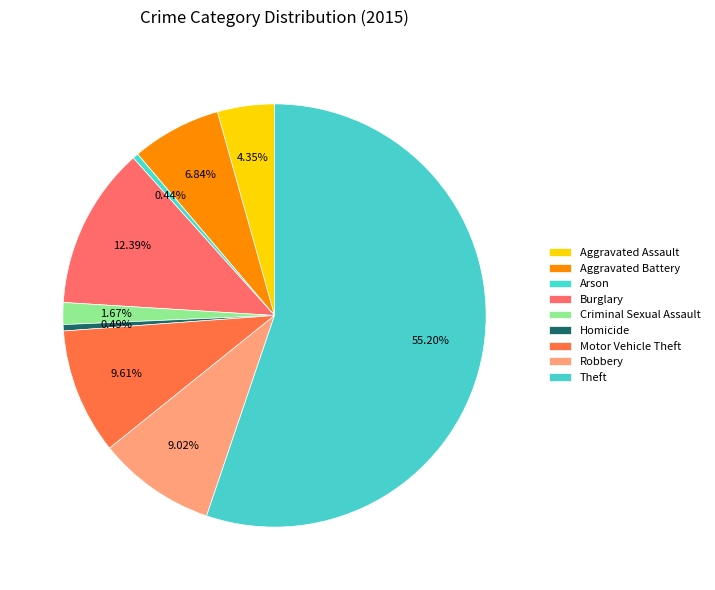

To the nearest percent, what portion does Motor Vehicle Theft represent?

10%